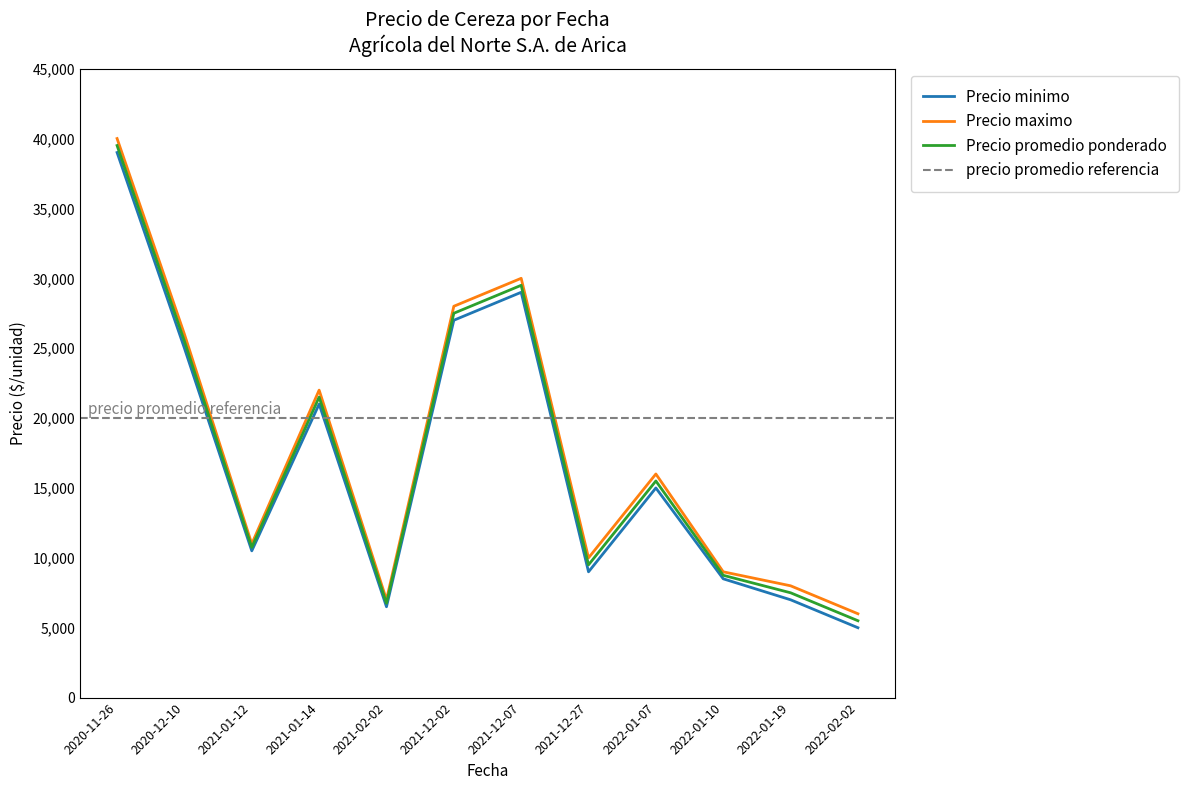

Which series has the largest range (max minus min)?

Precio minimo